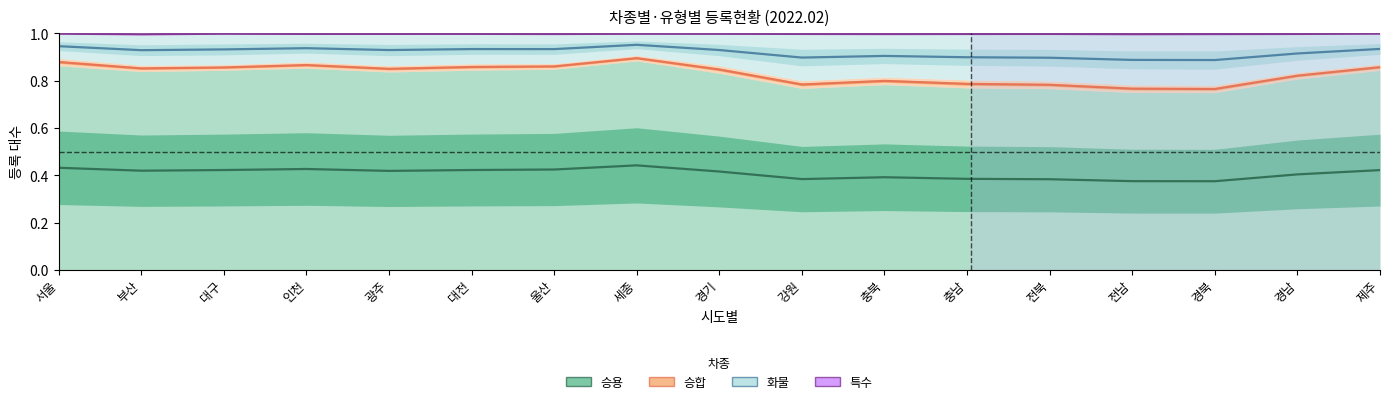

True or false: 승합 and 화물 cross at least once.

False